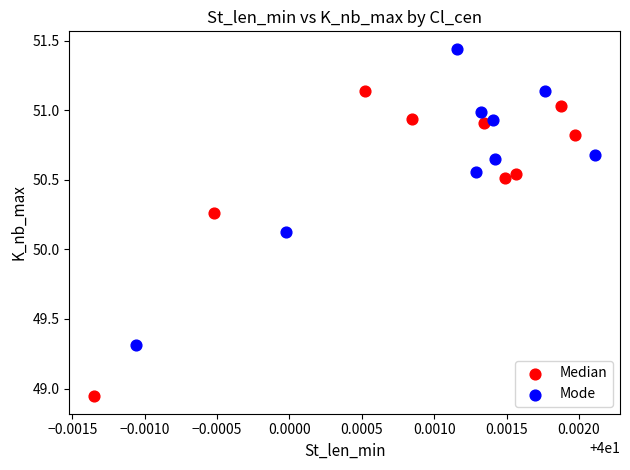

Which series has the widest spread of Y values?

Median